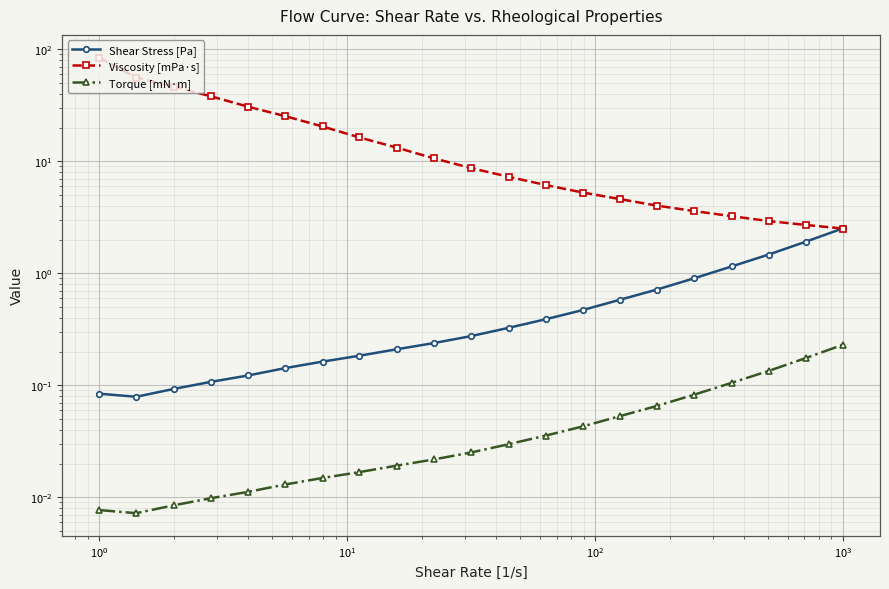

Reading right to left, extract all data points from this chart.

Shear Stress [Pa]: 2.5	1.9	1.5	1.2	0.9	0.7	0.6	0.5	0.4	0.3	0.3	0.2	0.2	0.2	0.2	0.1	0.1	0.1	0.1	0.1	0.1
Viscosity [mPa·s]: 2.5	2.7	2.9	3.2	3.6	4.0	4.6	5.3	6.1	7.3	8.7	10.6	13.2	16.3	20.5	25.3	30.7	38.1	46.5	55.9	84.2
Torque [mN·m]: 0.2	0.2	0.1	0.1	0.1	0.1	0.1	0.0	0.0	0.0	0.0	0.0	0.0	0.0	0.0	0.0	0.0	0.0	0.0	0.0	0.0